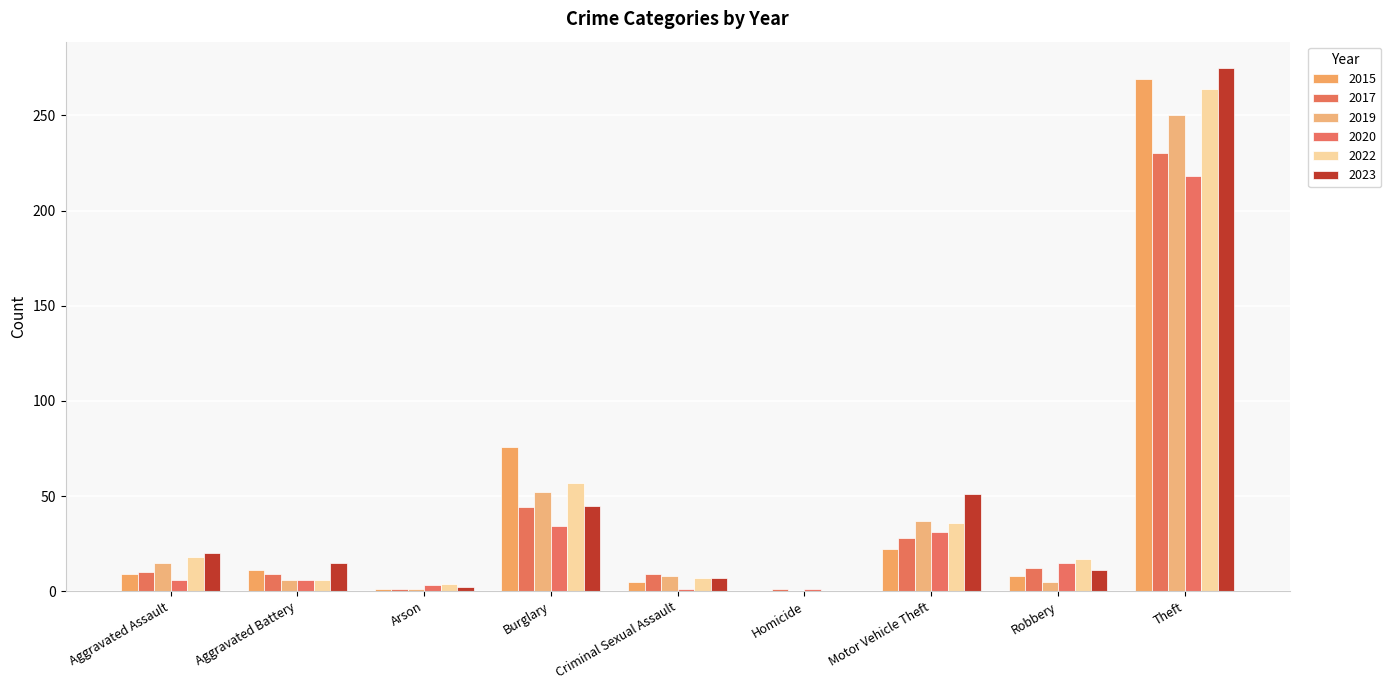

Are the bars grouped side by side (vs. stacked)?

Yes